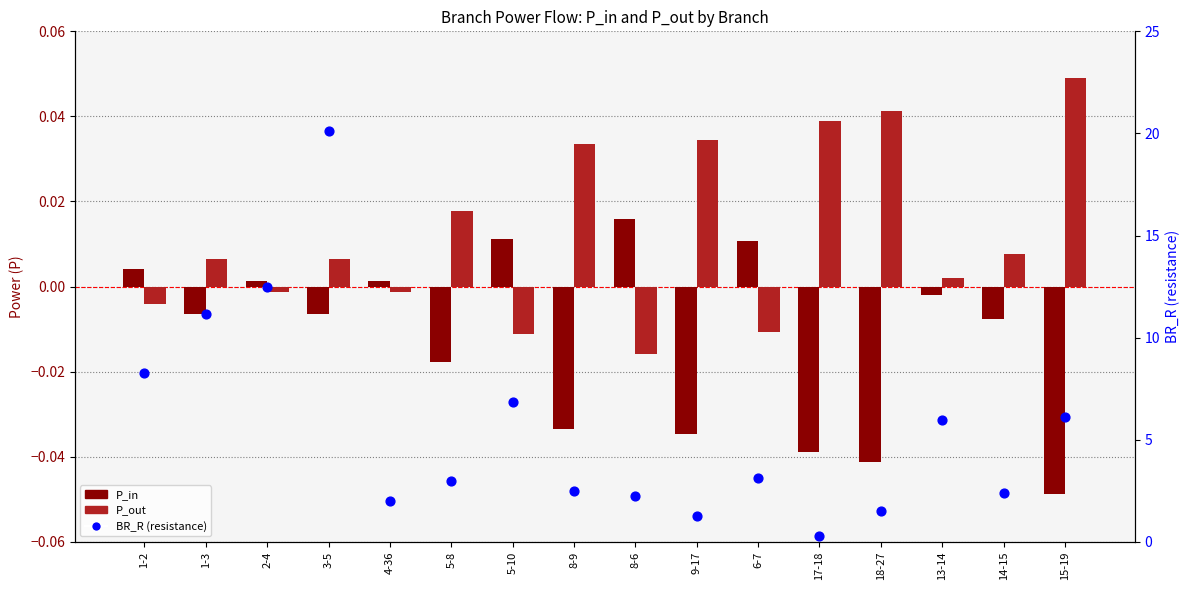

At how many categories does at least one series exceed 8?

4